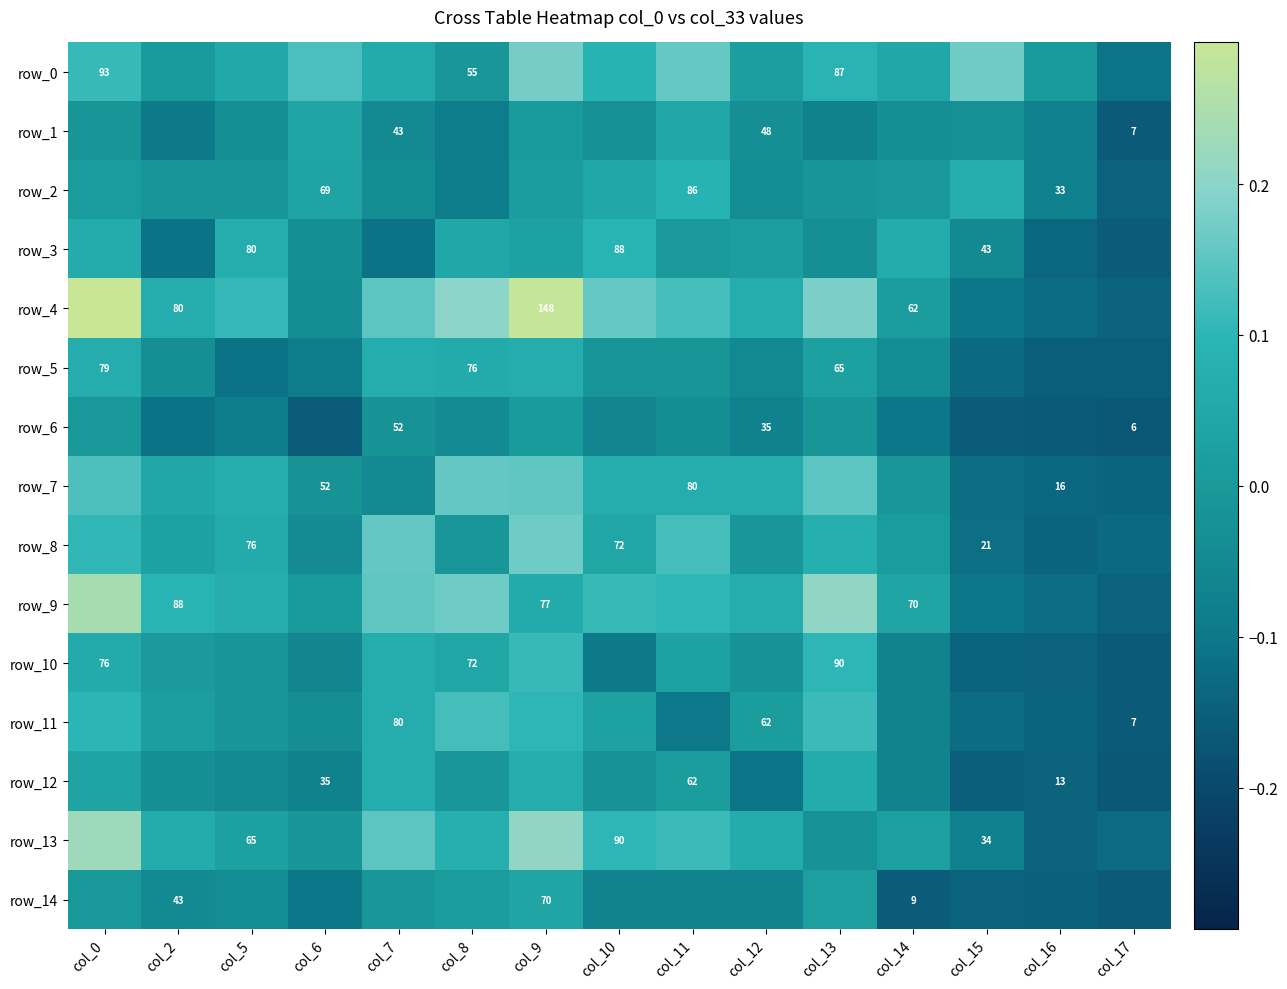

At which label does row_8 first exceed 0?

col_0